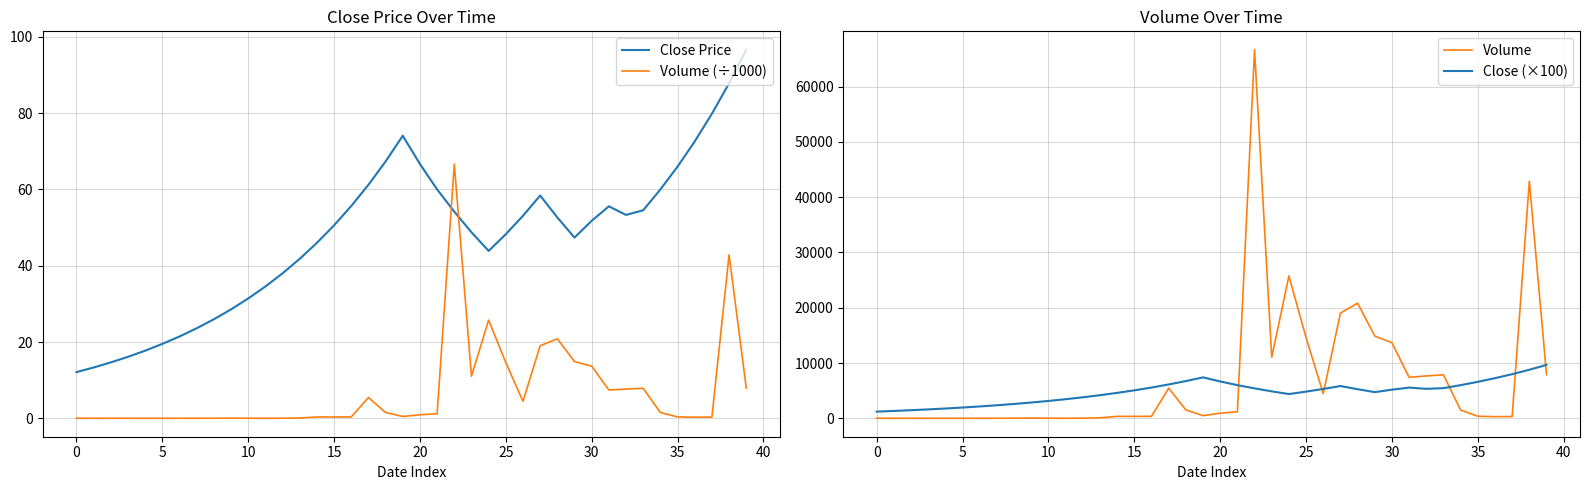

What is the label of the 17th point from the left?

16